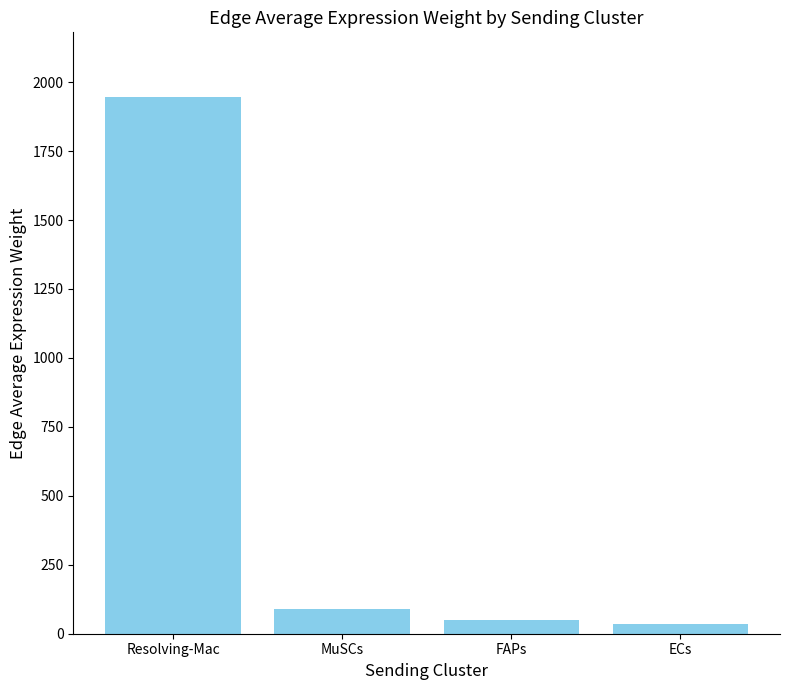

What is the maximum value shown in the chart?

1947.0